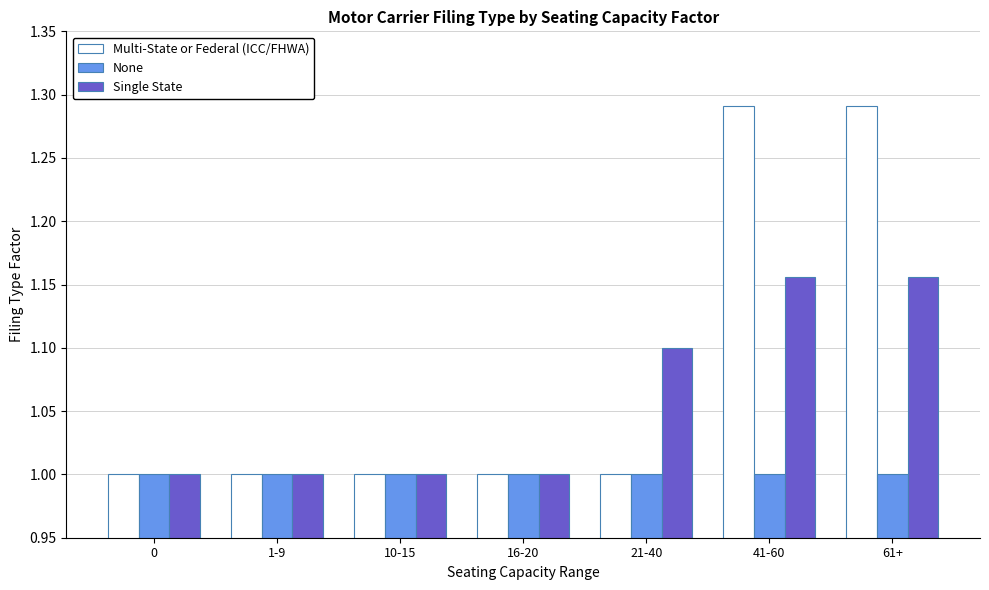

How many data points does each series have?

7